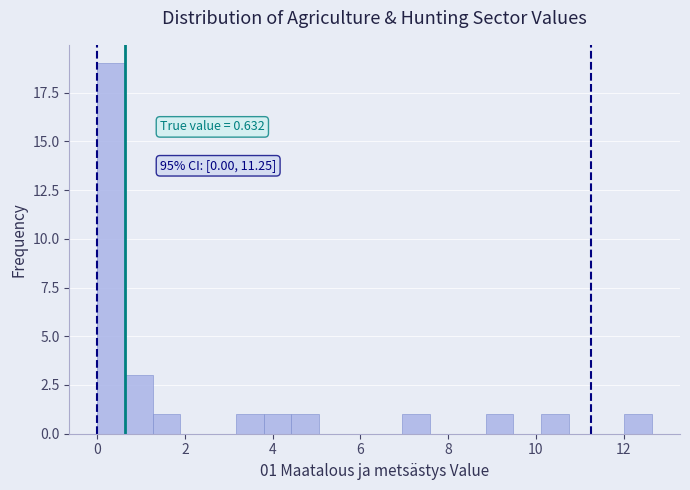

Read against the x-axis, roughly where is the centre of the tallest bar?

0.4